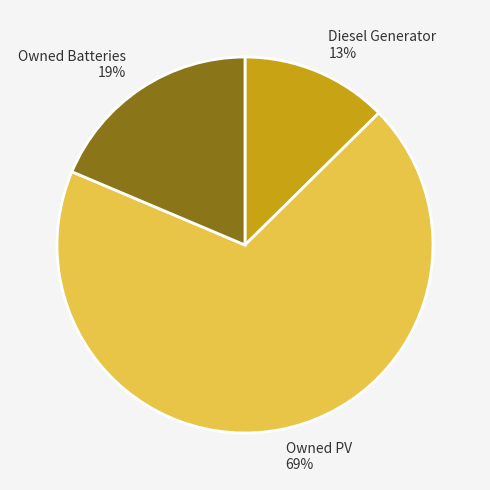

Count the number of slices in the pie.

3